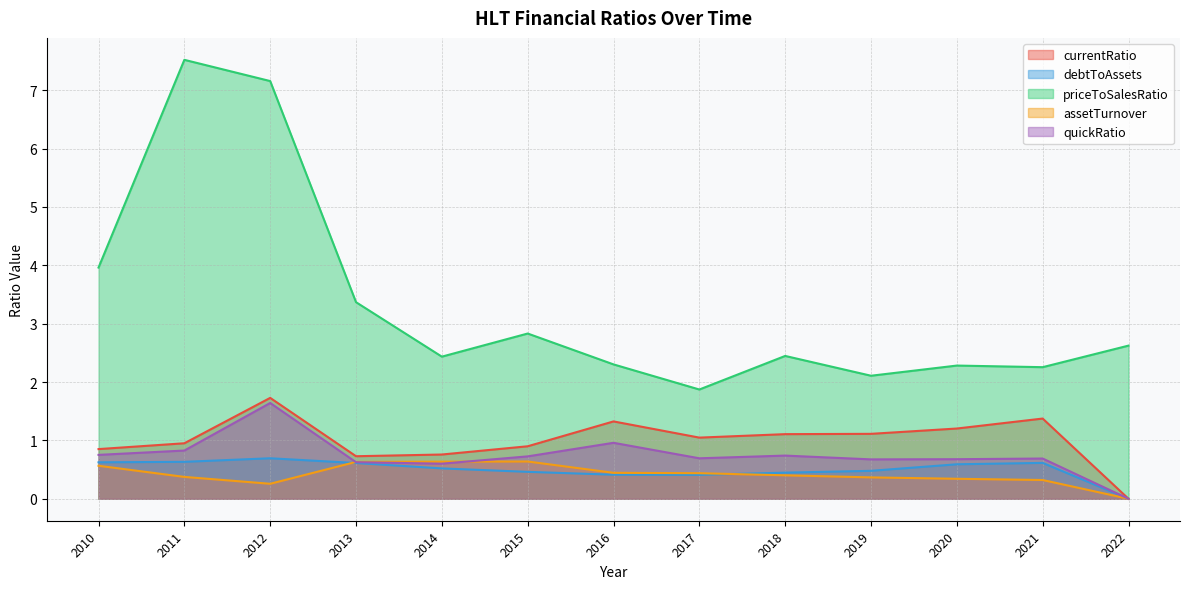

How many lines are shown in the chart?

5